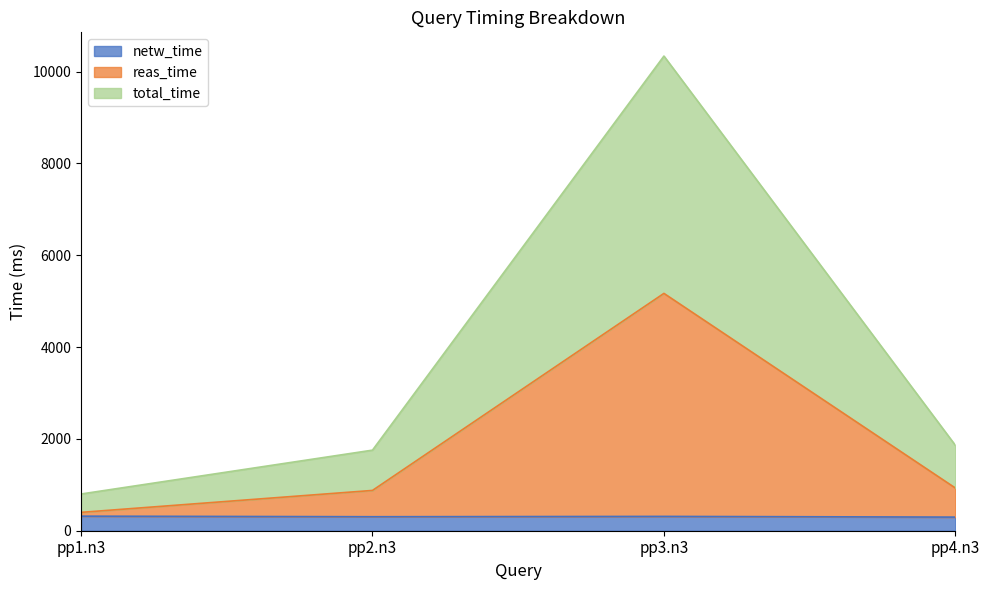

What is the approximate value of total_time at pp3.n3?

10336.8